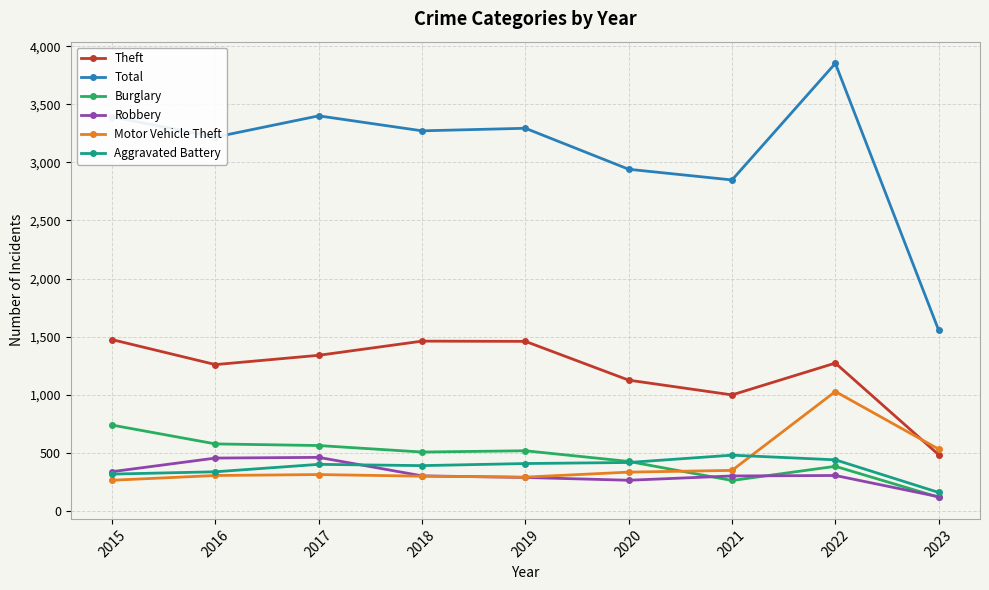

How many distinct data groups are displayed?

6